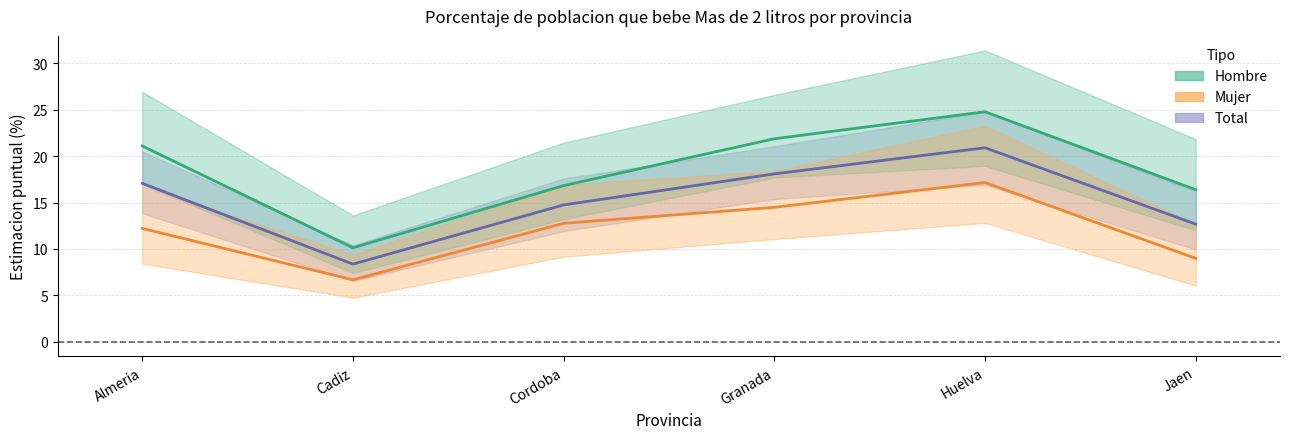

What is the value of the Mujer (central) point at the 3rd from the left?

12.8